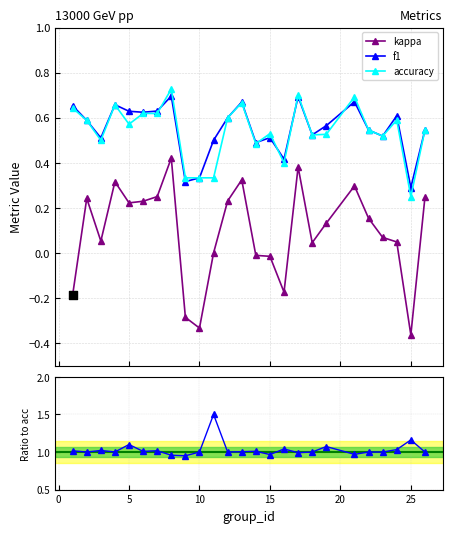

True or false: f1 and kappa intersect in this chart.

False